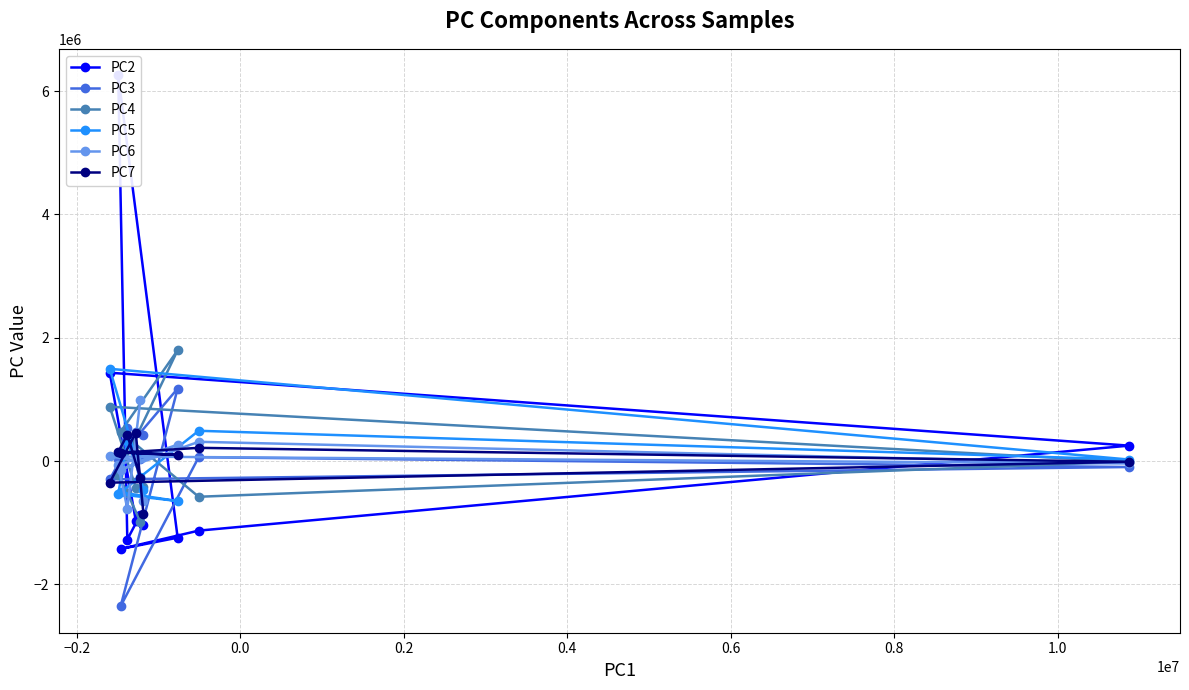

What is the highest value of the PC5 series?

1497000.0